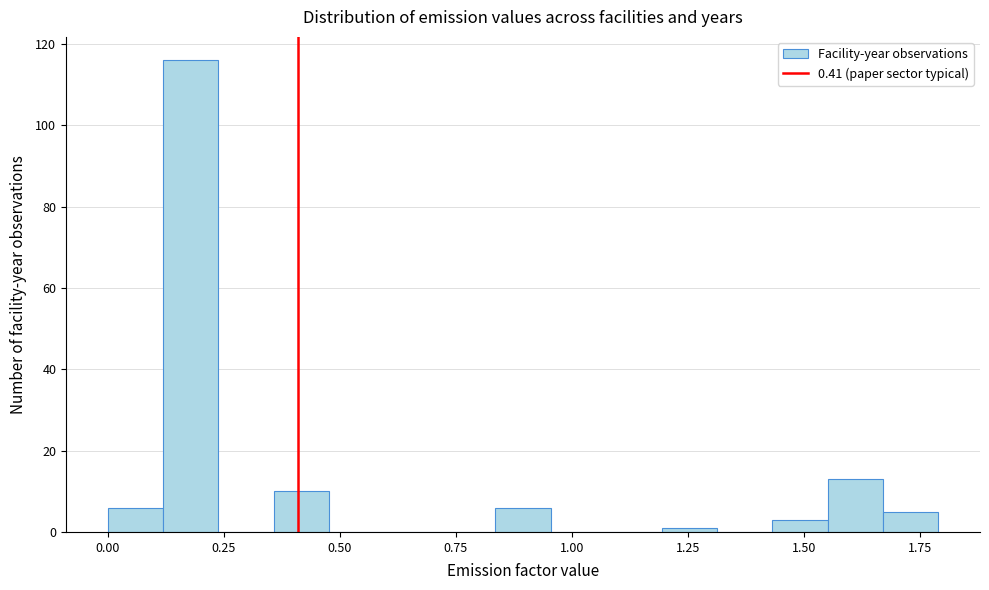

Read against the x-axis, roughly where is the centre of the tallest bar?

0.20